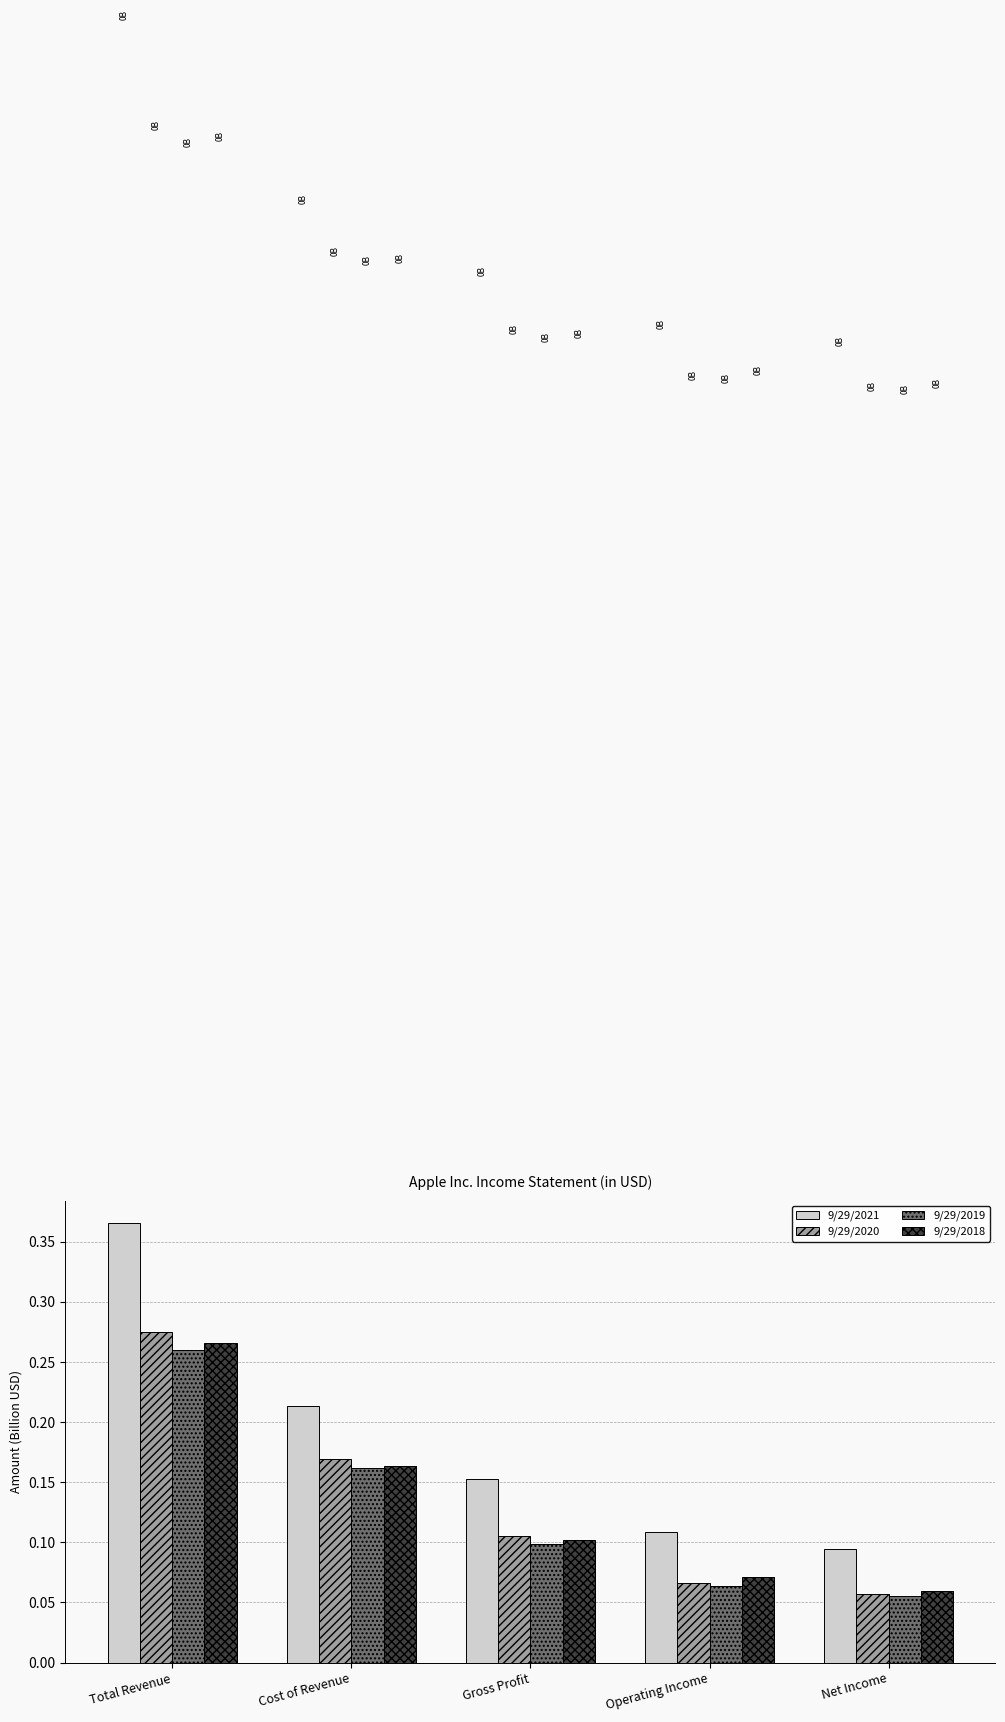

What is the sum of all 9/29/2018 values?

0.7